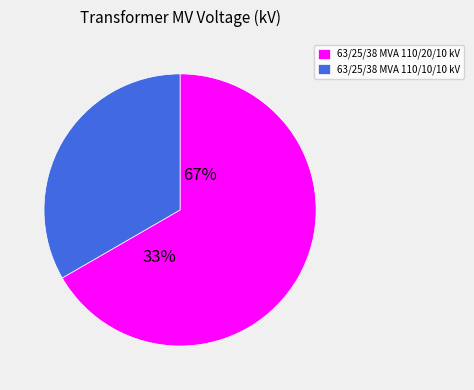

Is it true that 63/25/38 MVA 110/20/10 kV is 59% of the pie?

False